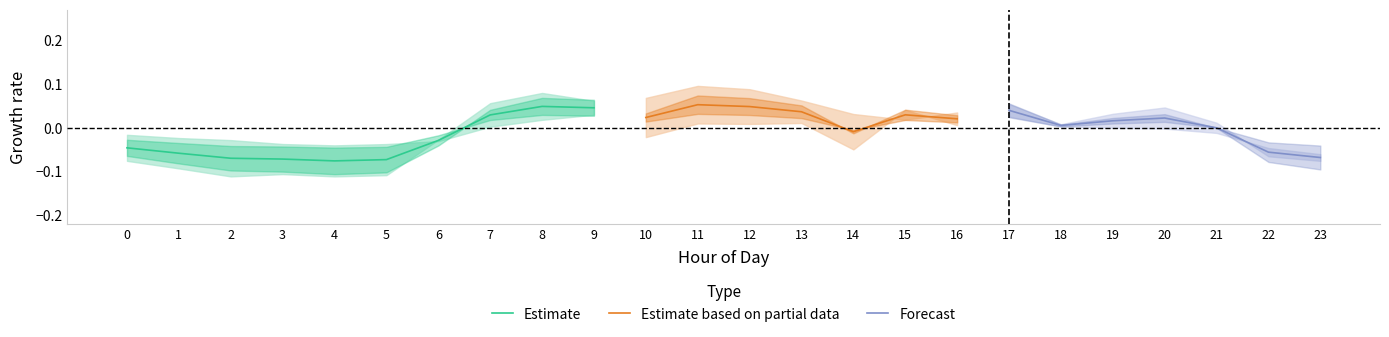

True or false: Estimate has a value of -0.0 at 2.

False